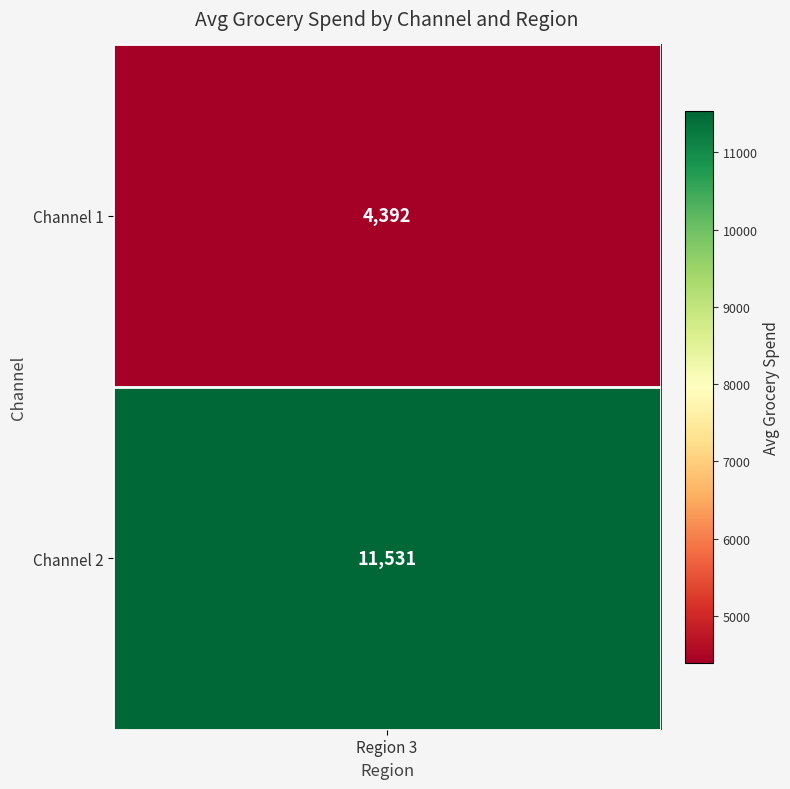

Rank the series at 3 from highest to lowest value.

2, 1